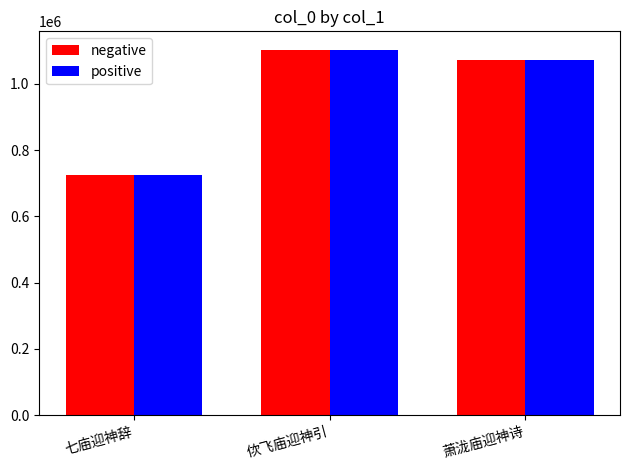

Where does the positive series first go above 1073209?

佽飞庙迎神引